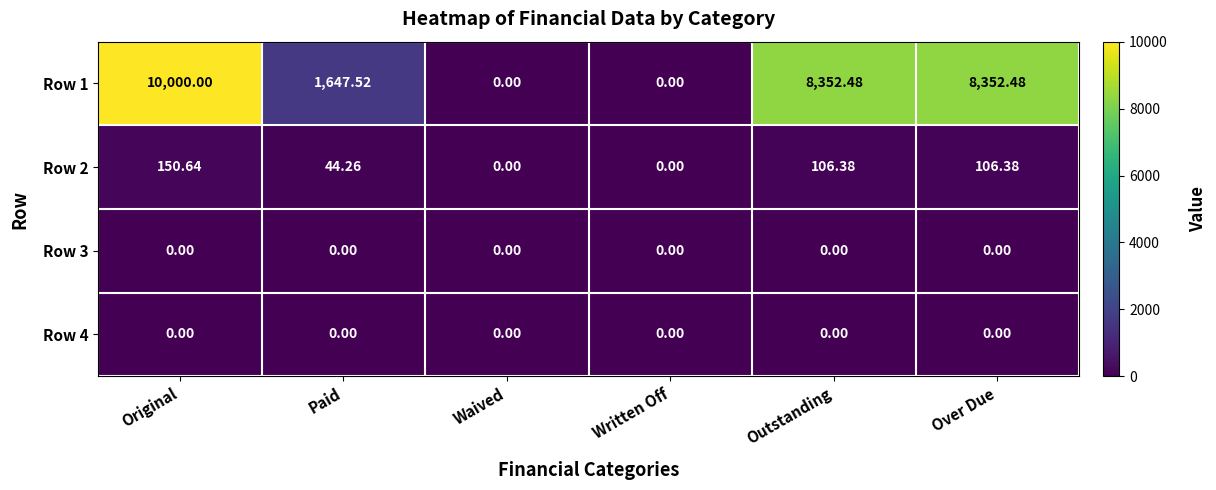

At which category is the sum across all series the highest?

Original